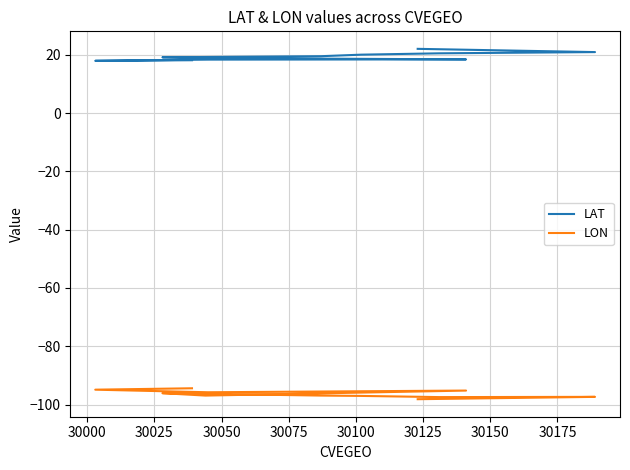

What is the smallest value displayed?

-98.2